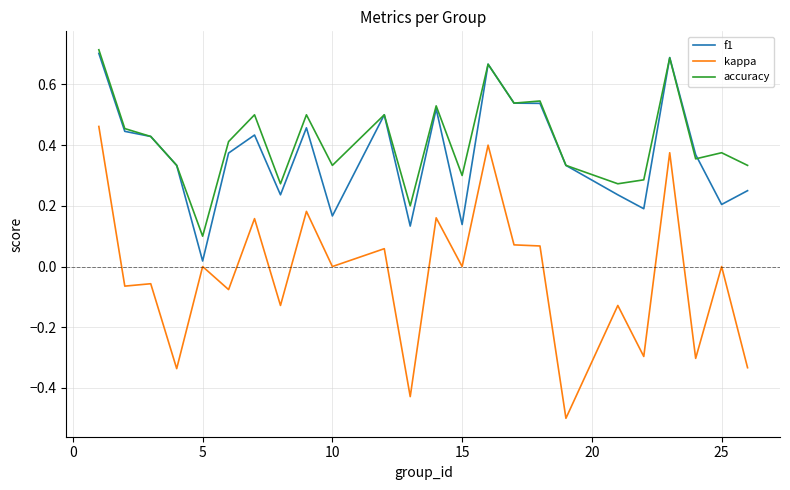

Which series has the largest range (max minus min)?

kappa